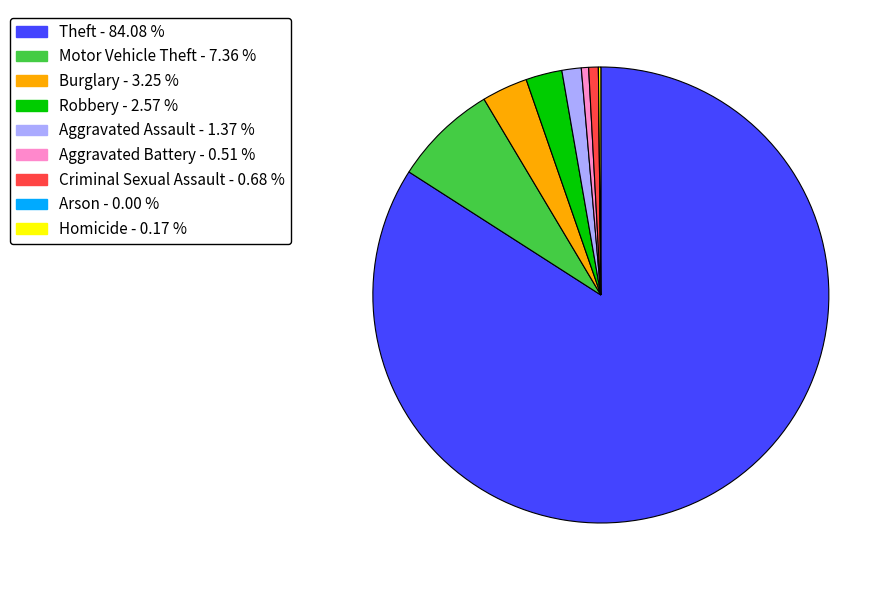

Between Motor Vehicle Theft and Robbery, which is larger?

Motor Vehicle Theft